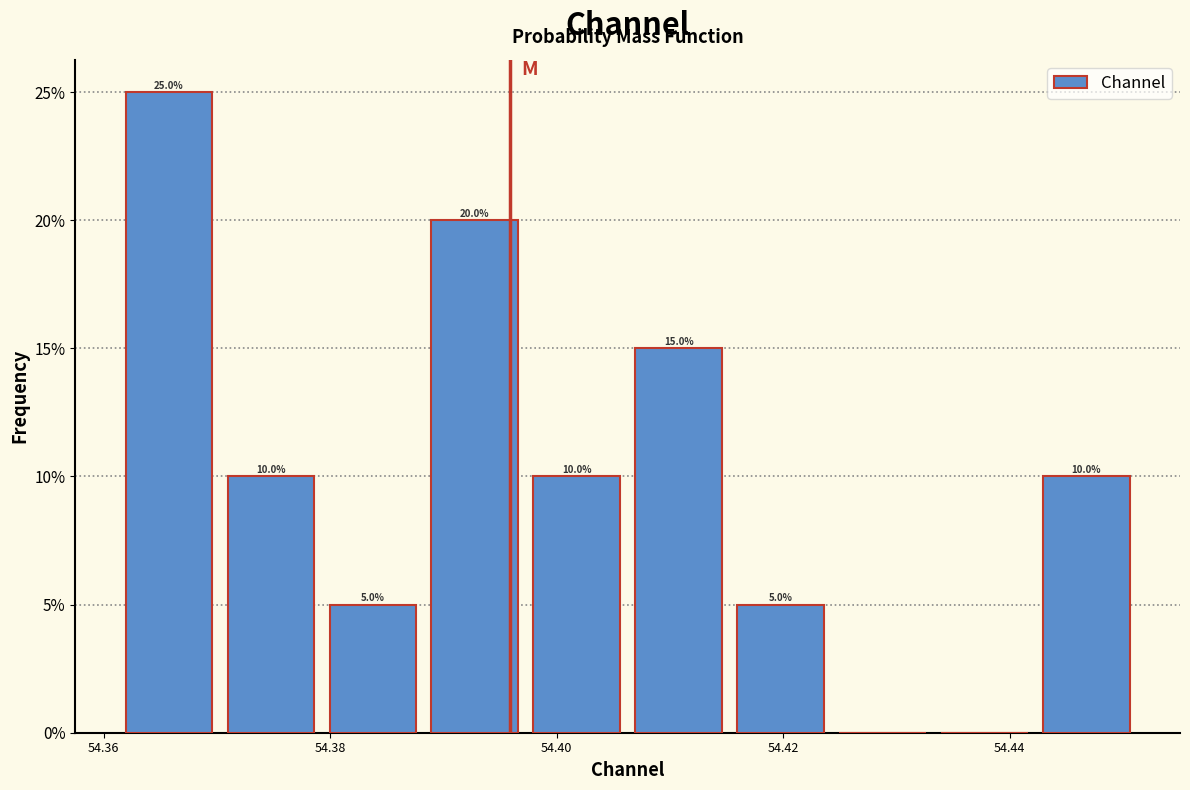

Which range on the x-axis has the tallest bar?

54.362 to 54.370